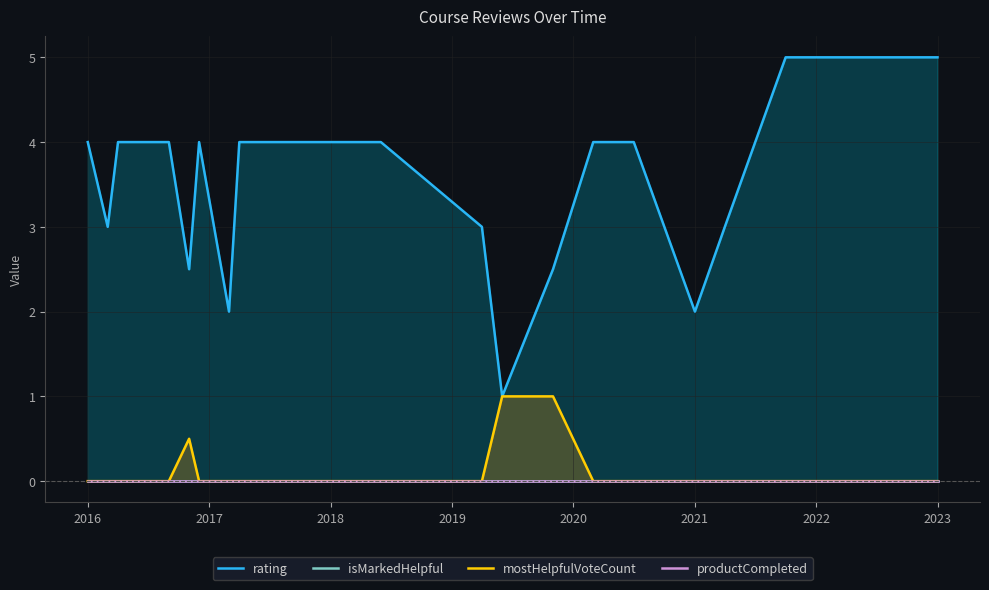

How many lines are shown in the chart?

4